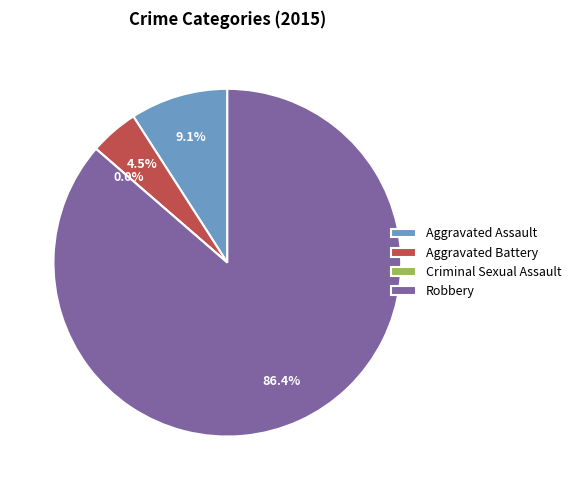

To the nearest percent, what is the average slice percentage?

25%